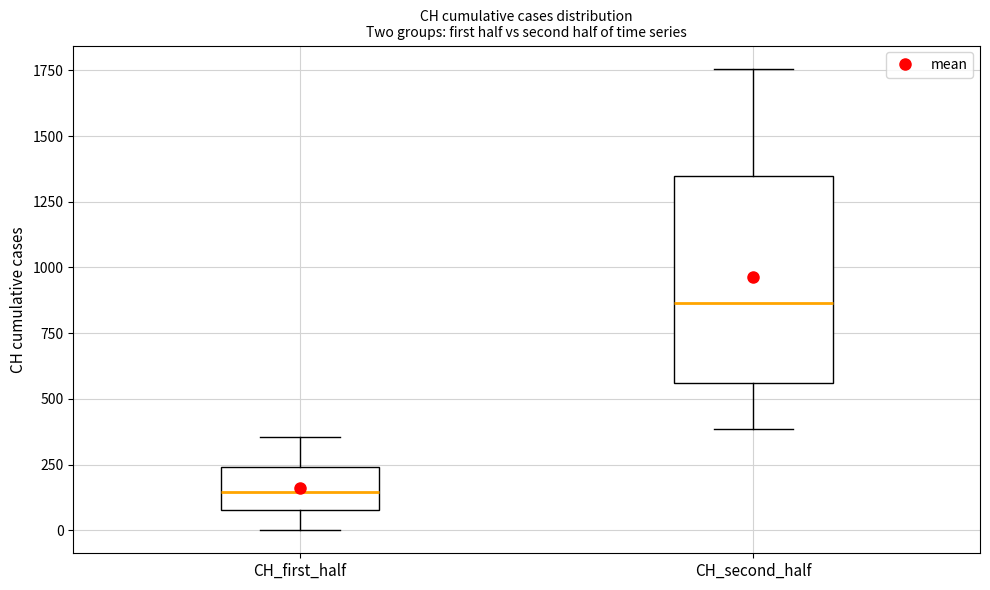

Reading left to right, read every box against the y-axis: the position of its median line, the range the box covers, and the ends of its whiskers. The values are not printed on the chart, so give them approximately, as read against the axis.

CH_first_half: median 150, box 100 to 250, whiskers 0 to 350
CH_second_half: median 850, box 550 to 1350, whiskers 400 to 1750